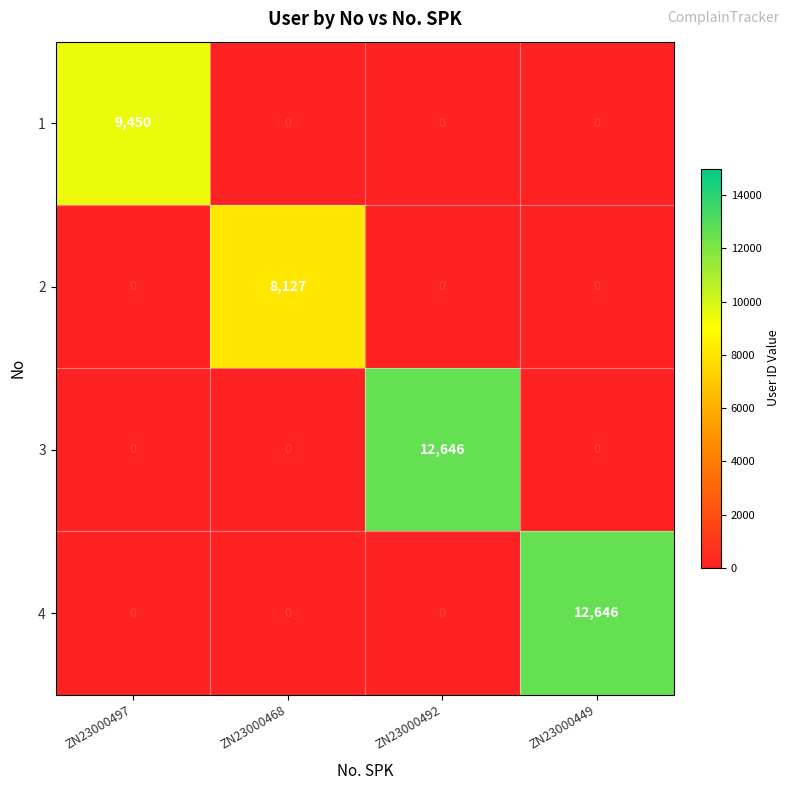

What is the total value across all series at ZN23000468?

8127